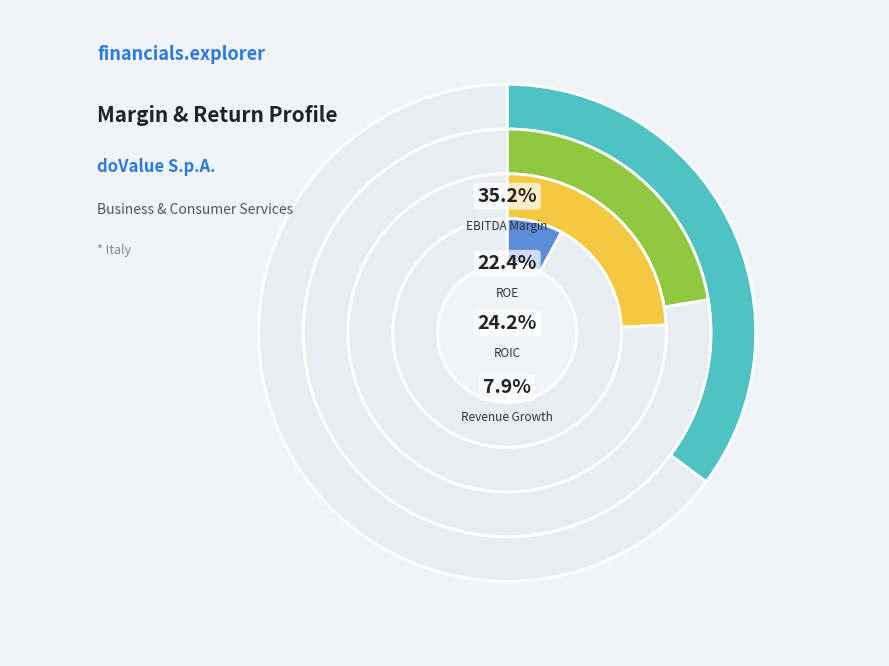

Rank the categories by value from highest to lowest.

ebitda_margin, roic, roe, historical_growth_revenue_last_5_years